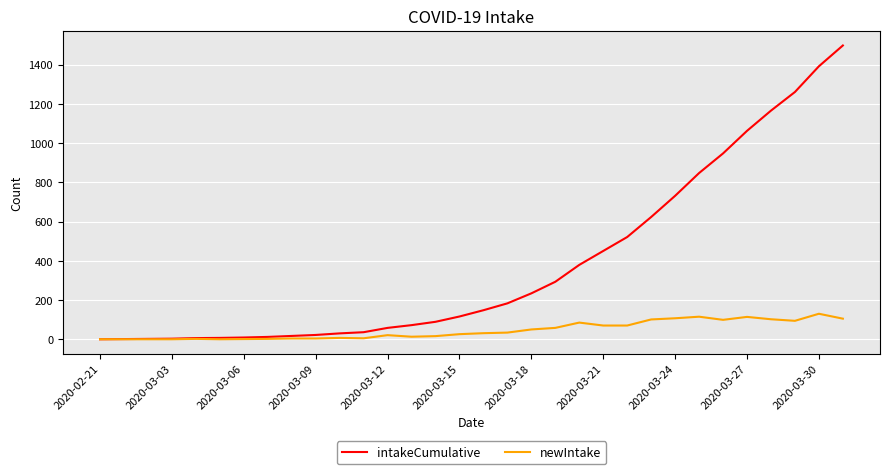

Rank the series by their average value, from highest to lowest.

intakeCumulative, newIntake